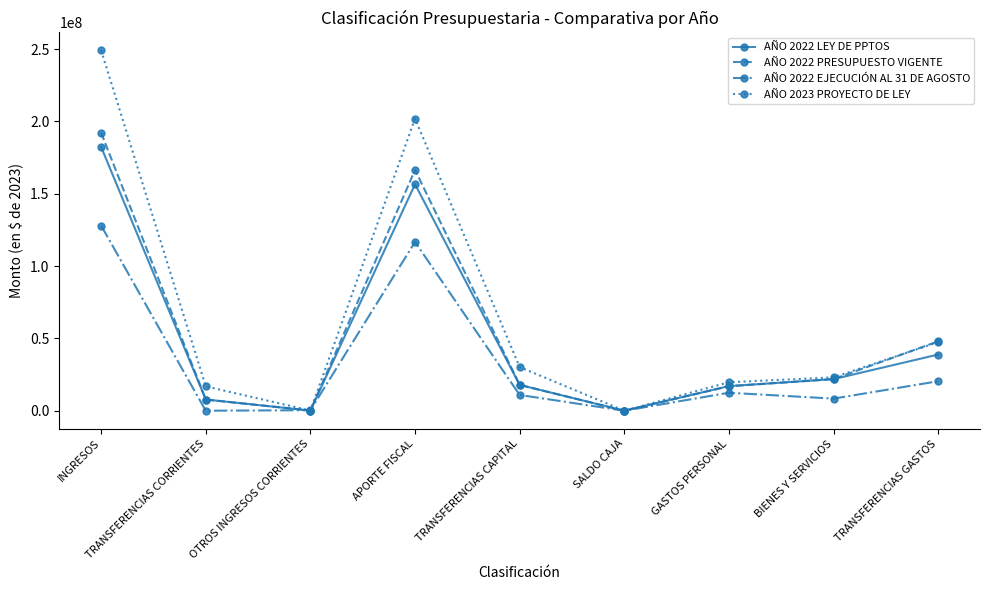

At which category does AÑO 2023 PROYECTO DE LEY reach its first local valley?

OTROS INGRESOS CORRIENTES